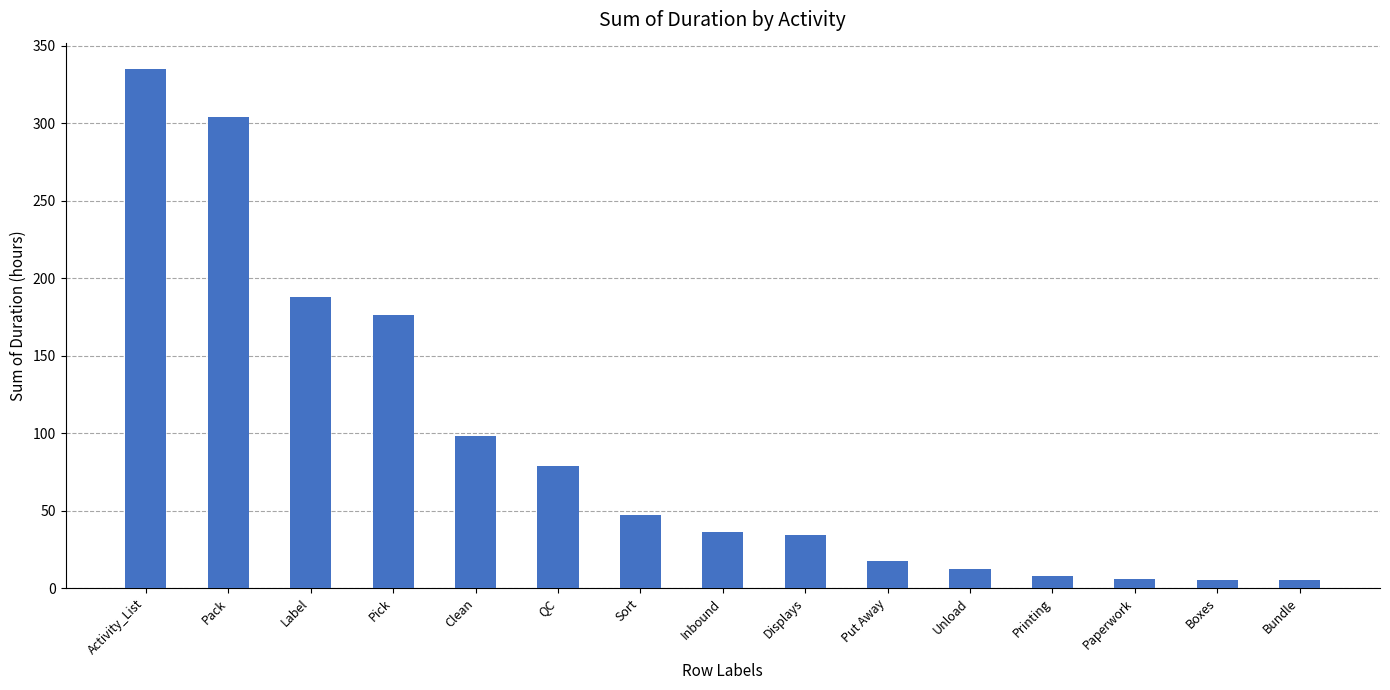

At which label does the data first exceed 36?

Activity_List